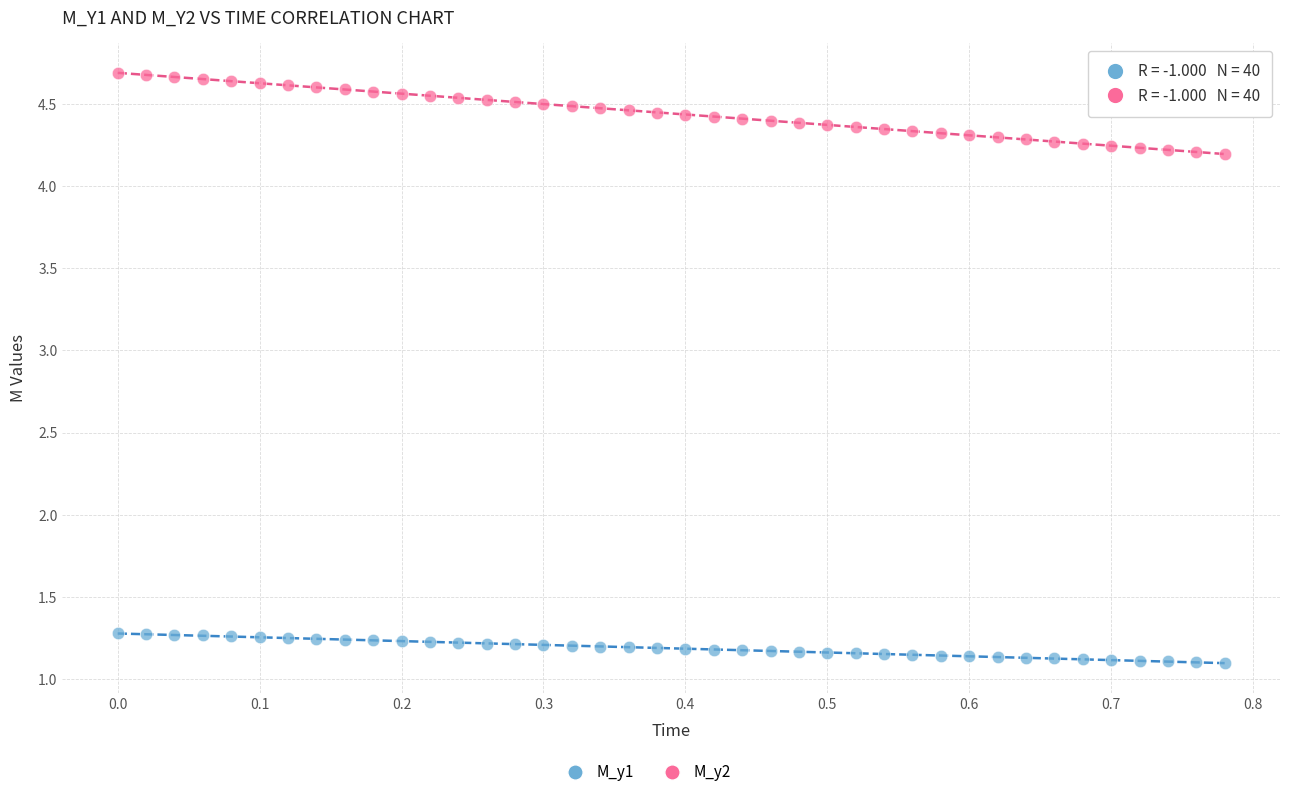

Across all data points, what is the range of X values (max minus min)?

0.8